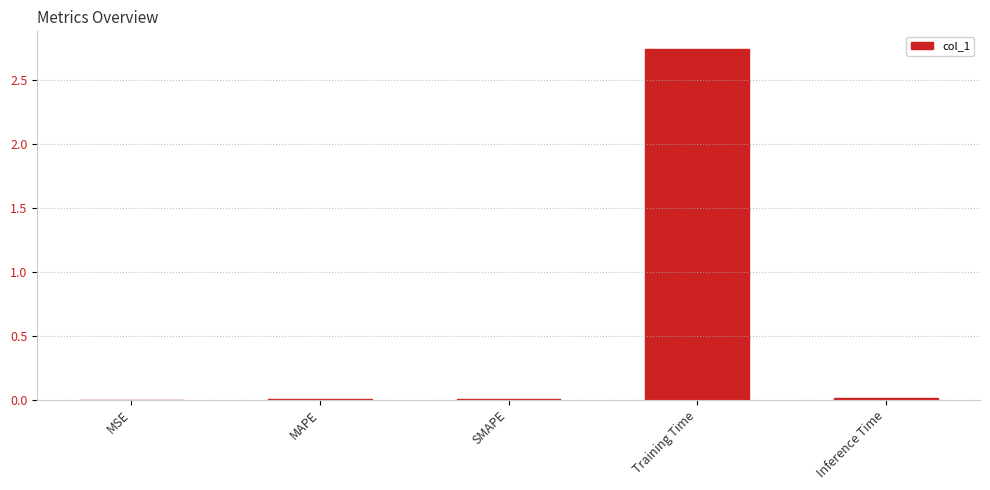

Is it true that the value at Training Time is 3.7?

False